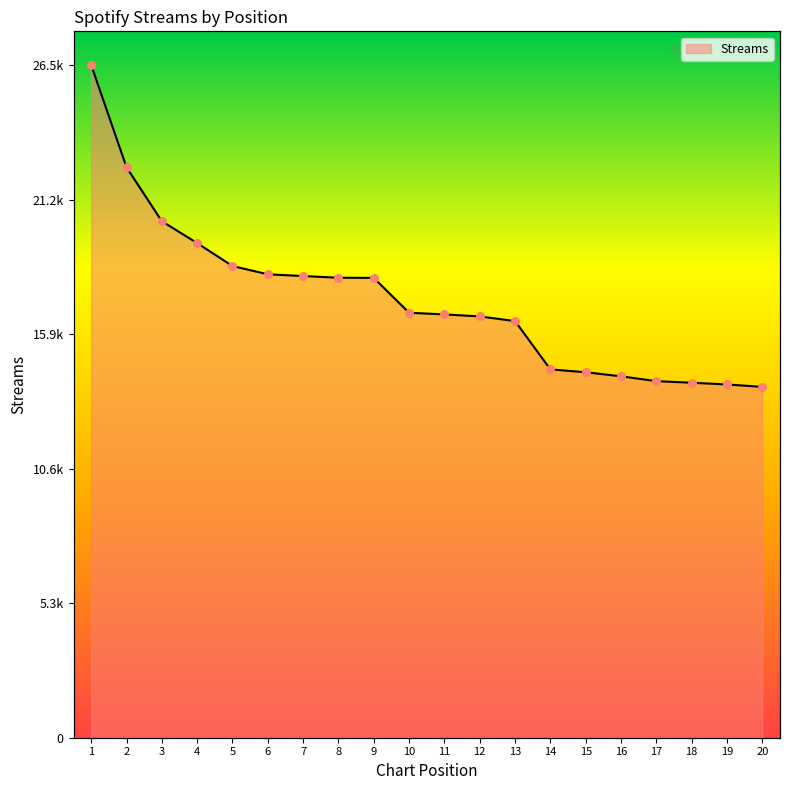

Approximately how many times larger is the value at 18 compared to 8?

0.8